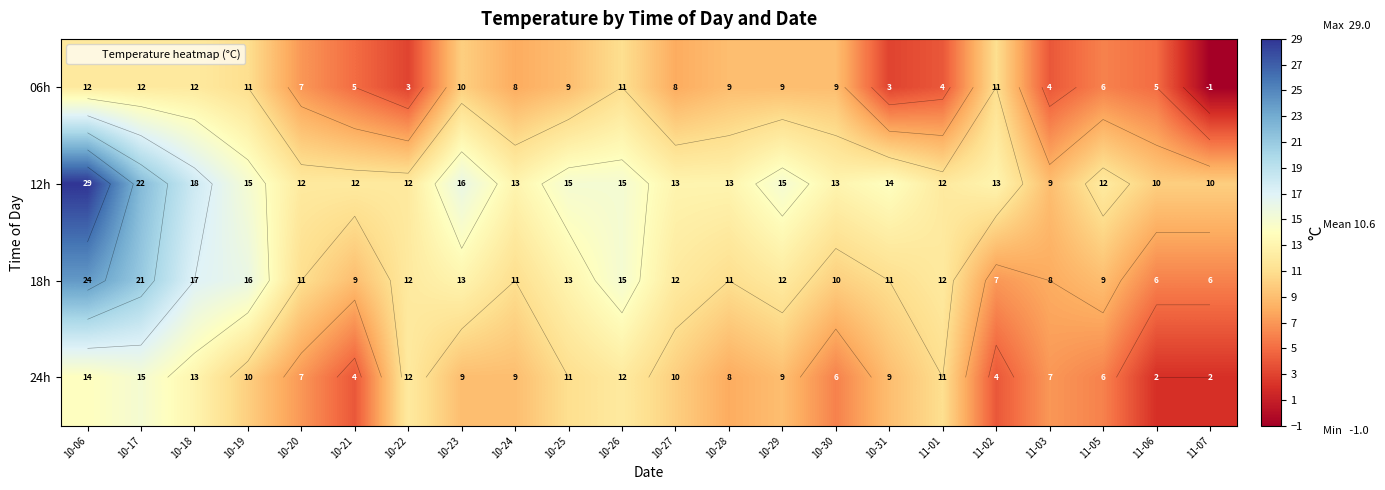

At which category does the chart reach its peak across all series?

10-06